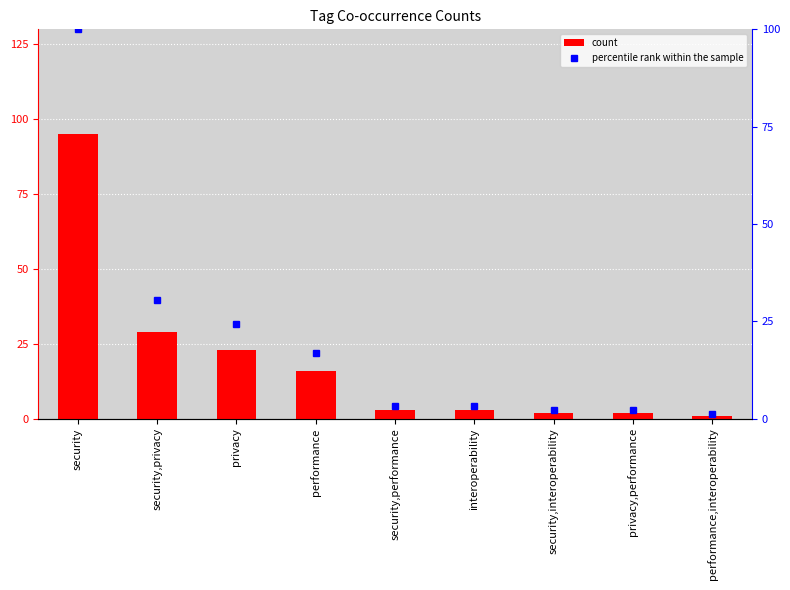

What position from the left is interoperability?

6